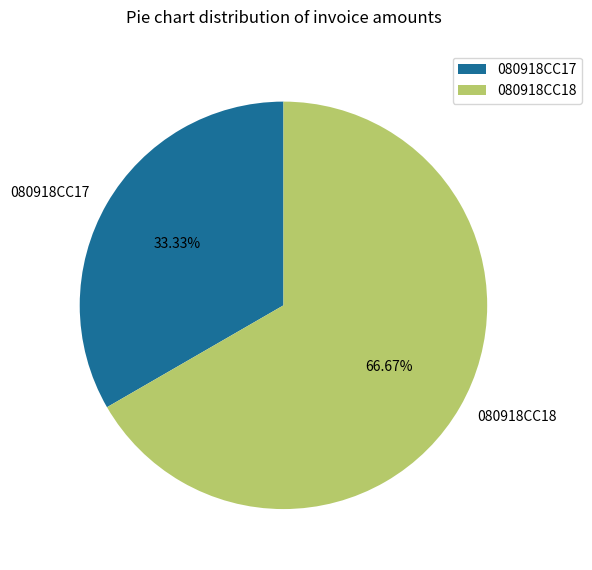

To the nearest percent, what is the difference between the 080918CC18 and 080918CC17 slice percentages?

33%